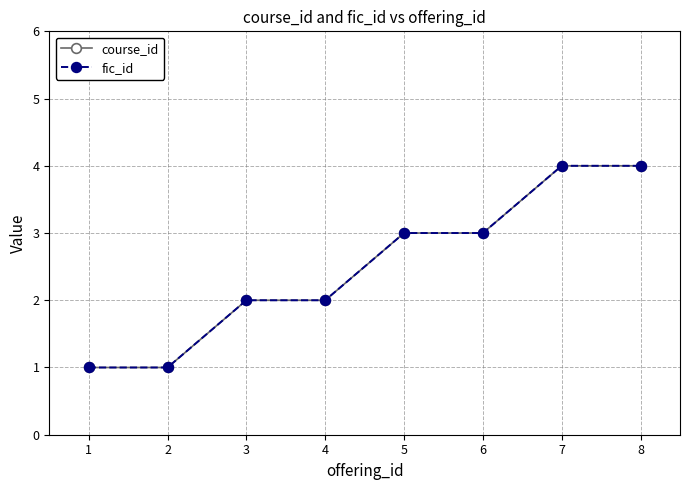

True or false: fic_id and course_id intersect in this chart.

False